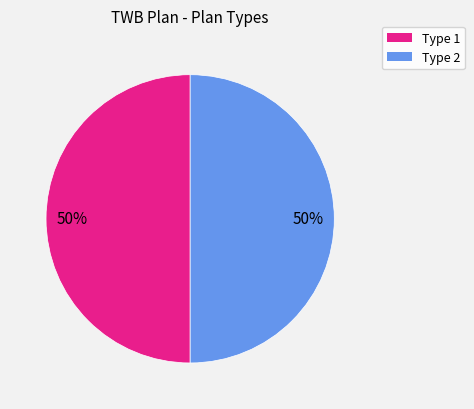

To the nearest percent, what is the average slice percentage?

50%